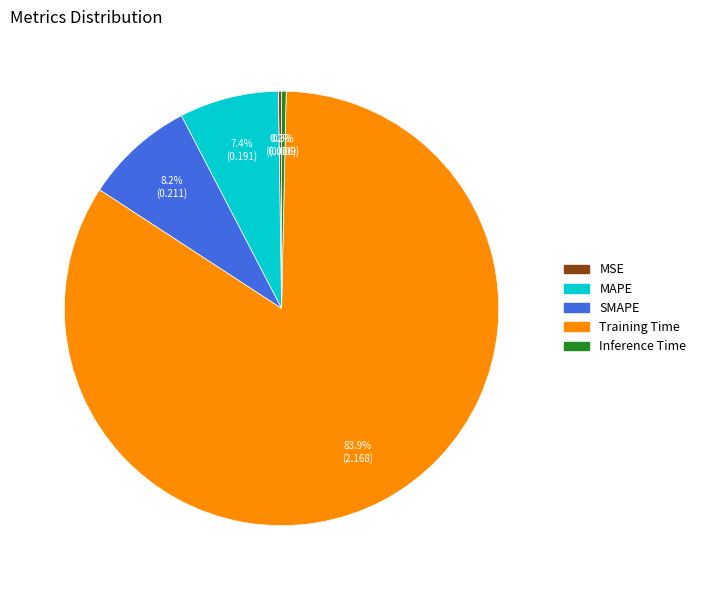

Is it true that Training Time is 84% of the pie?

True